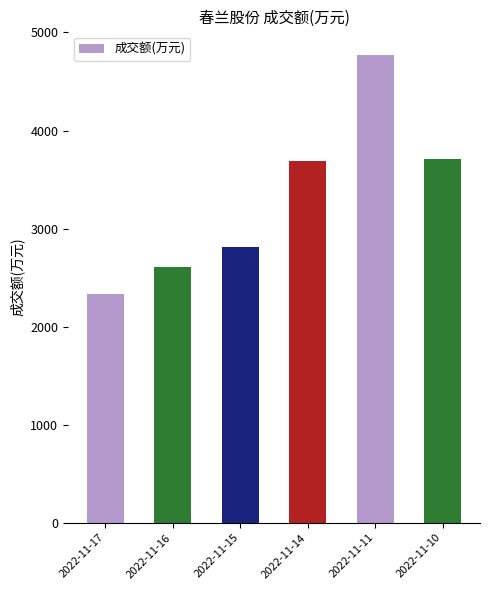

What is the value of the 1st bar from the left?

2334